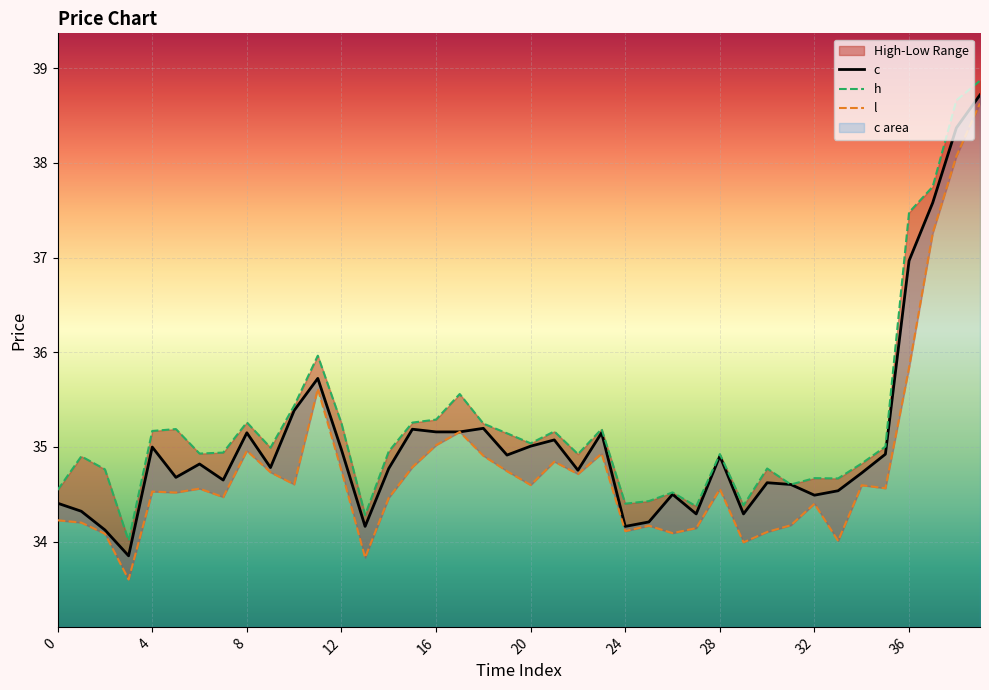

The l series shows 35.0 at 16. True or false?

True